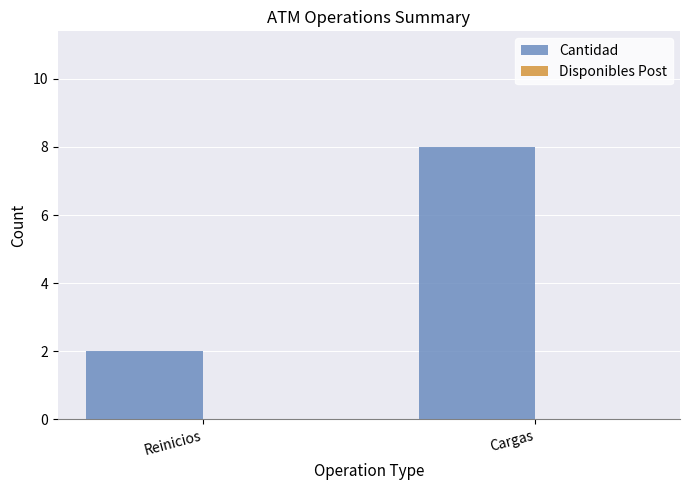

Reading left to right, extract all data points from this chart.

Reinicios=2	Cargas=8